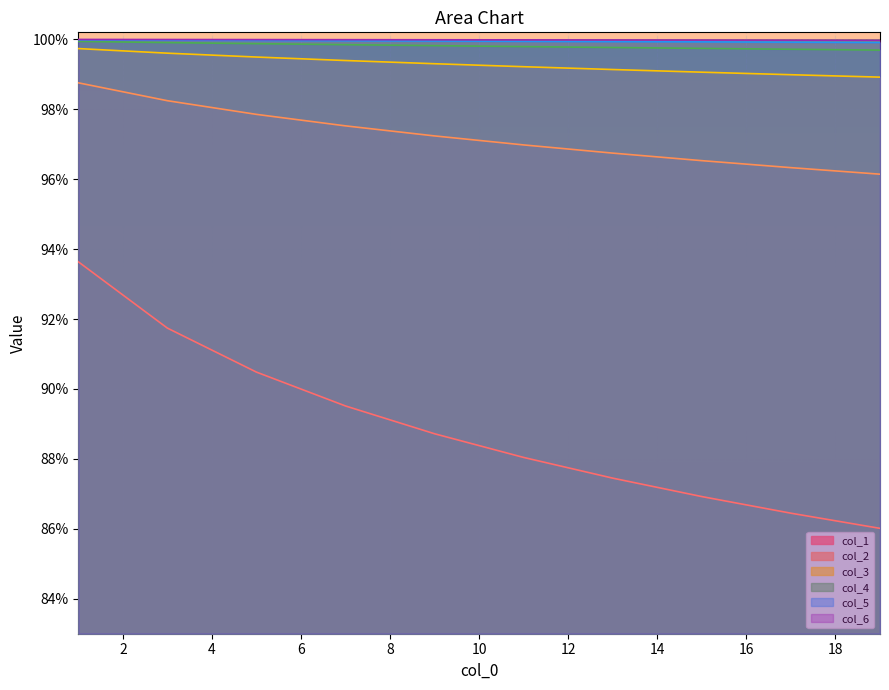

What are all the series names shown in the legend?

col_1, col_2, col_3, col_4, col_5, col_6